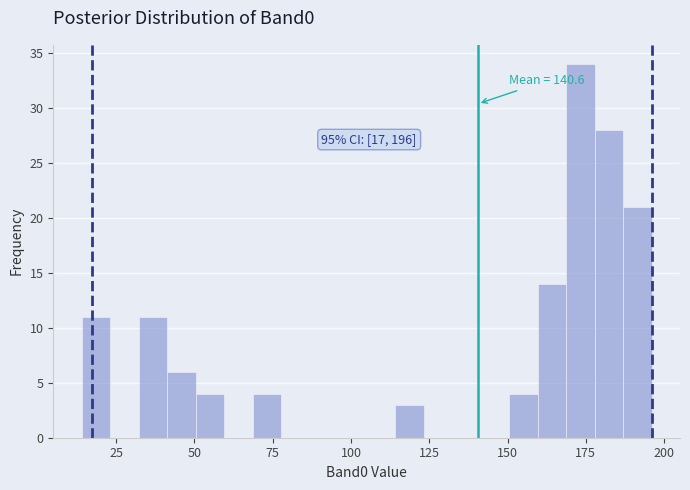

Read against the x-axis, roughly where is the centre of the tallest bar?

175